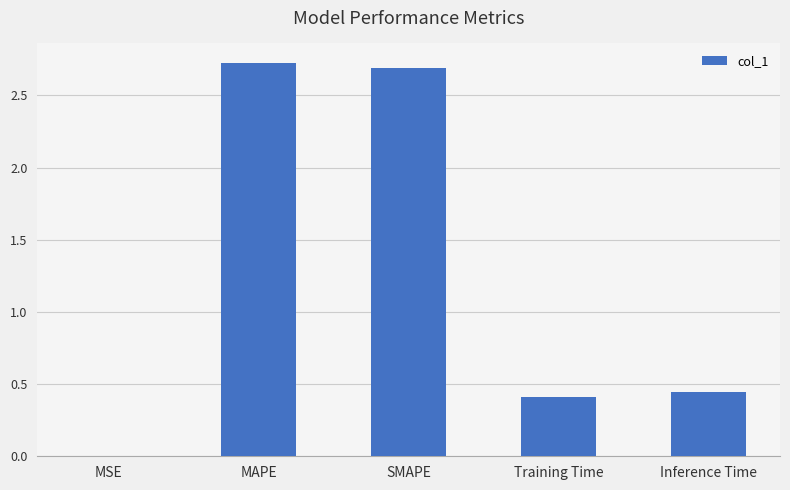

How many data points does each series have?

5